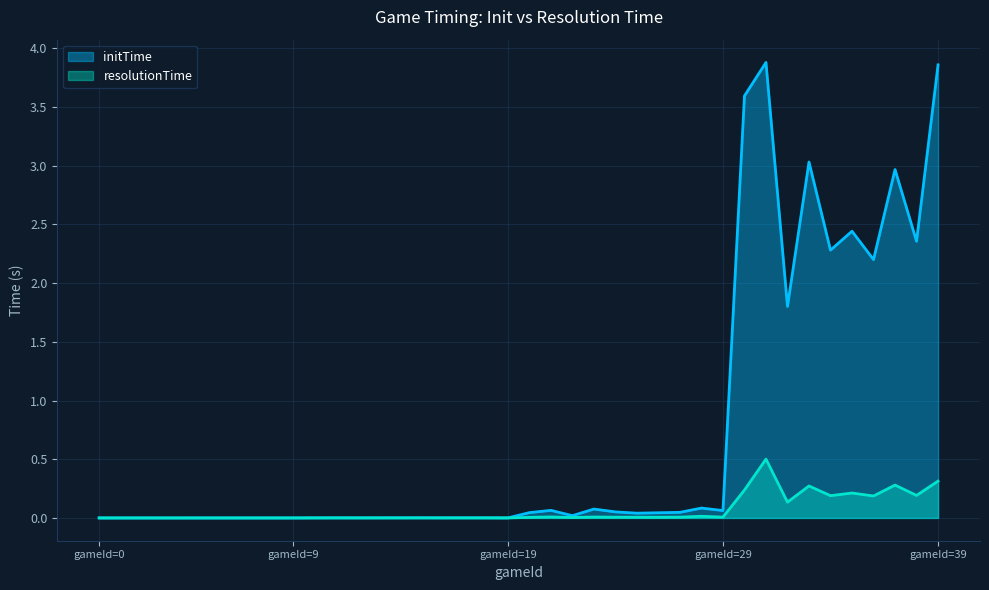

Is it true that resolutionTime equals 0.0 at 27?

False